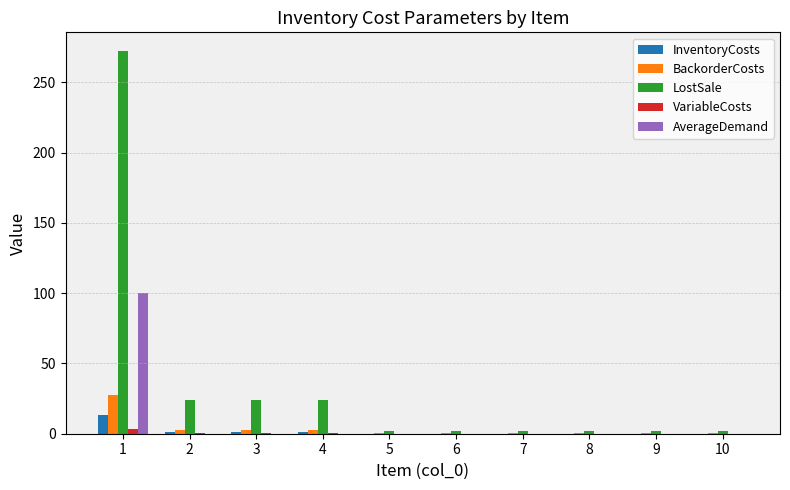

At which category is the sum across all series the highest?

1